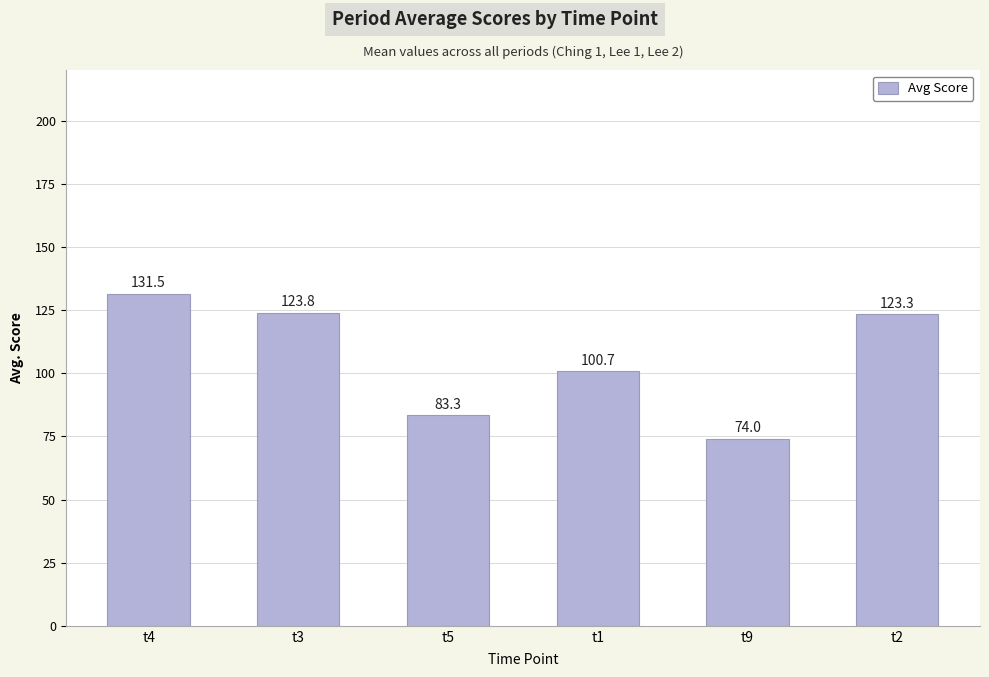

Approximately how many times larger is the value at t1 compared to t3?

0.8